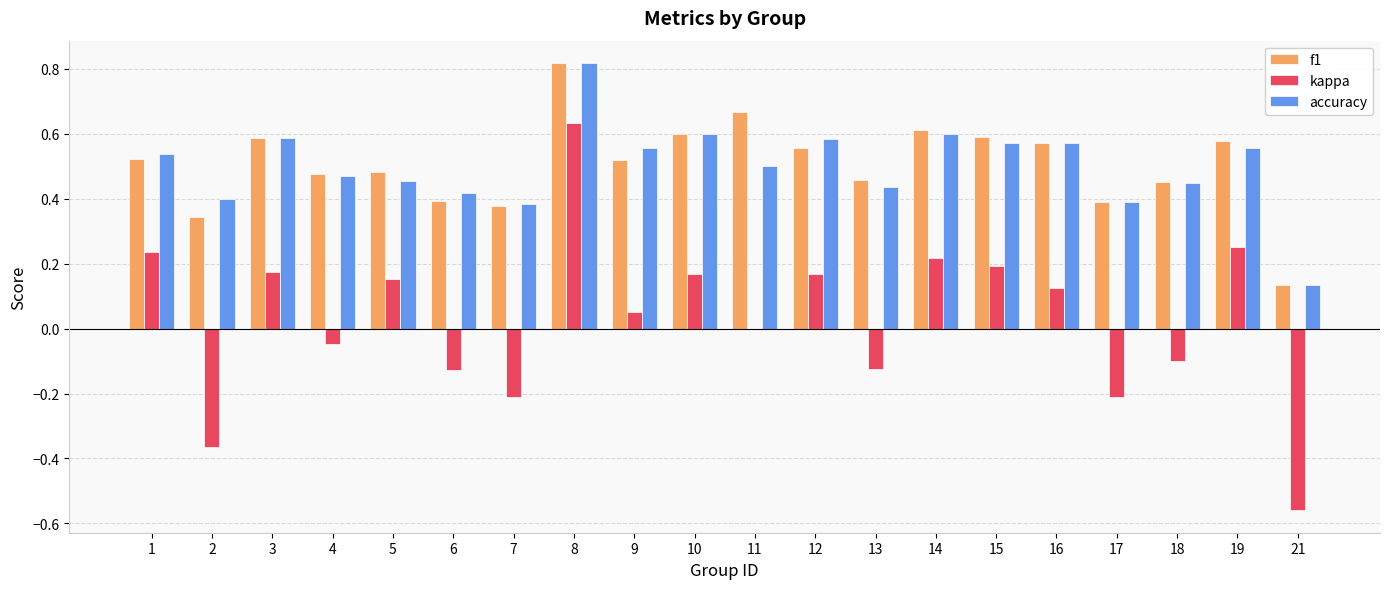

Are the bars horizontal?

No